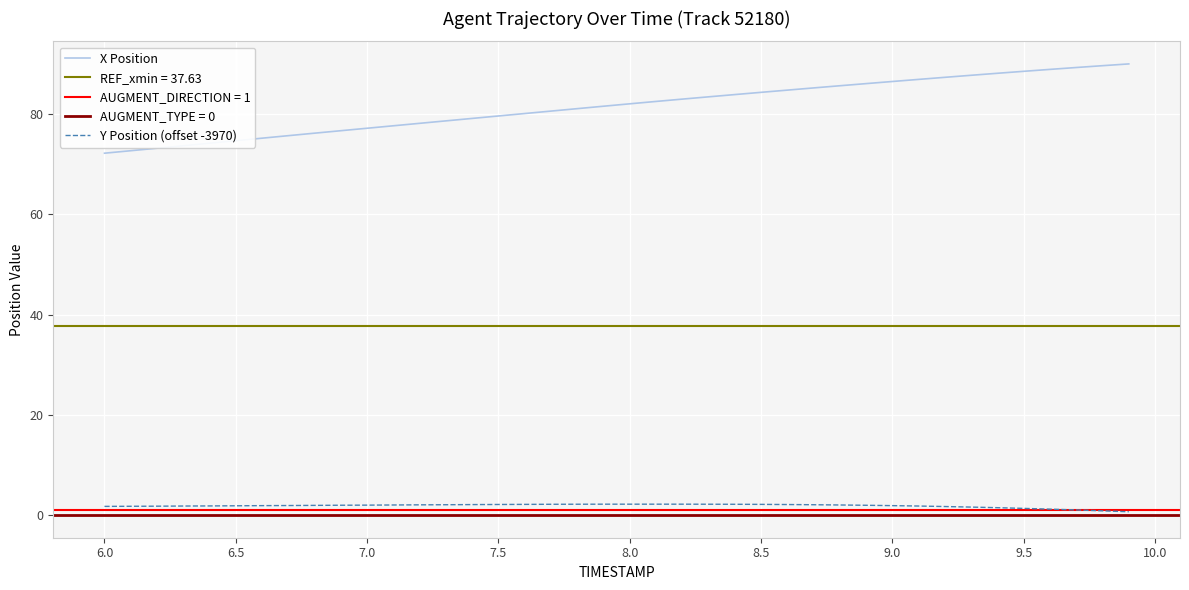

True or false: X Position and Y Position (offset -3970) intersect in this chart.

False